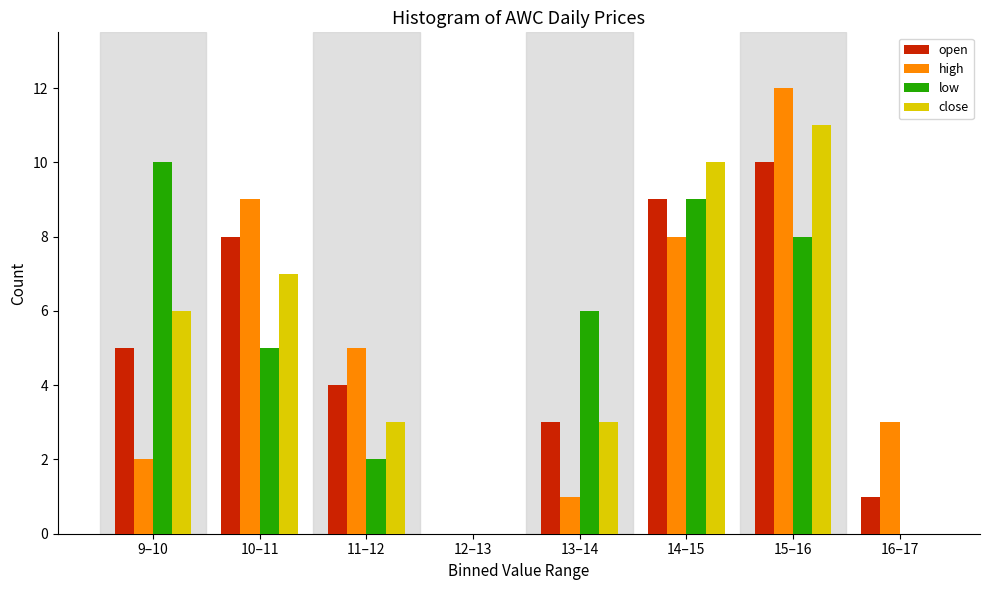

At which category is the sum across all series the highest?

15–16